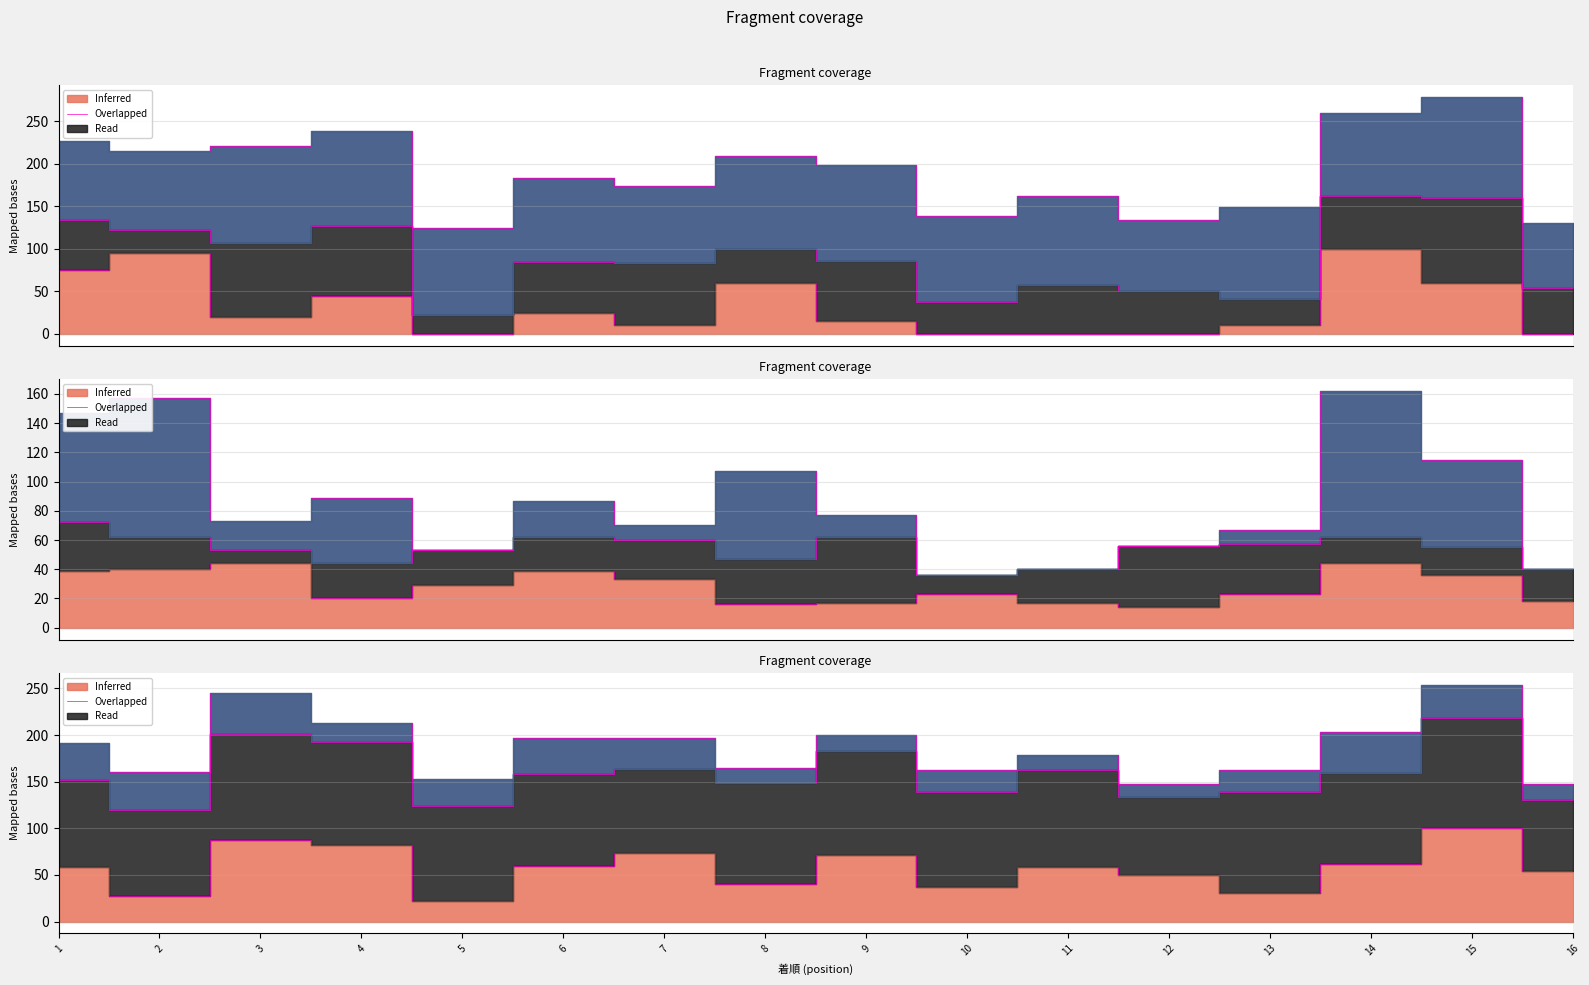

The value of 馬連率 at 7 is 33. True or false?

True